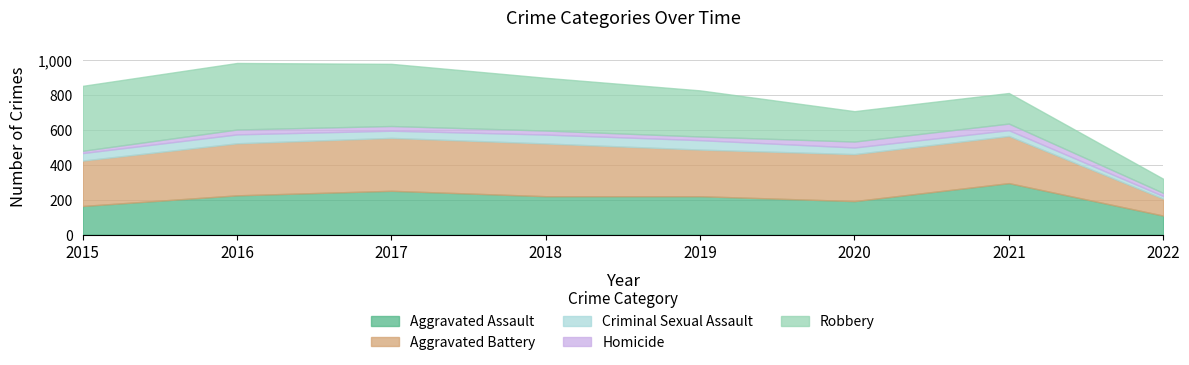

Between 2015 and 2017, which is larger?

2017